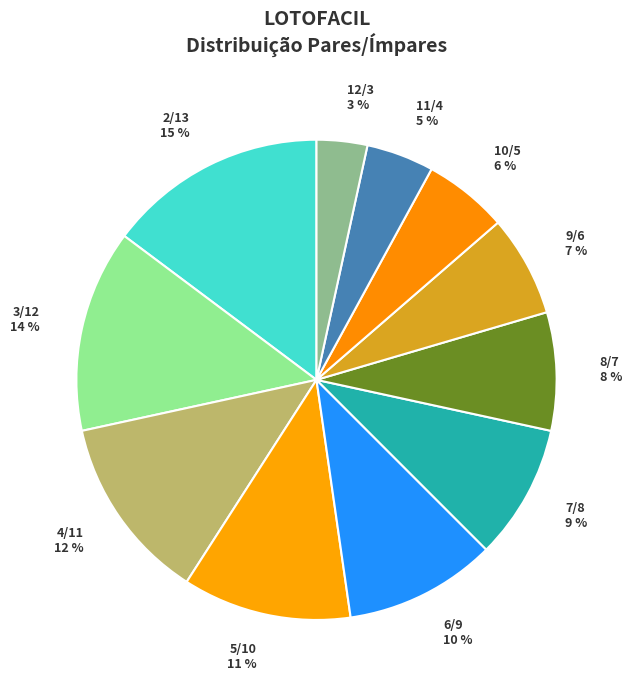

Between 3/12 and 8/7, which is larger?

3/12